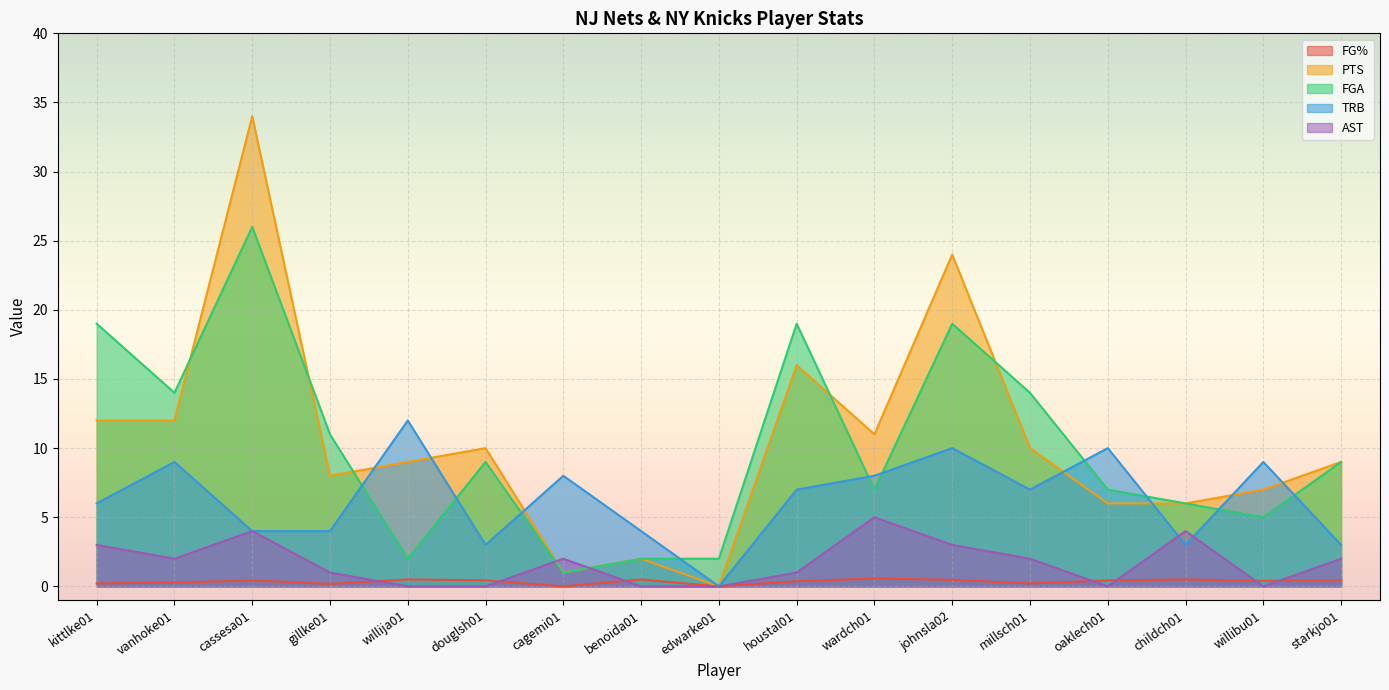

Which label corresponds to the smallest value in the chart?

cagemi01